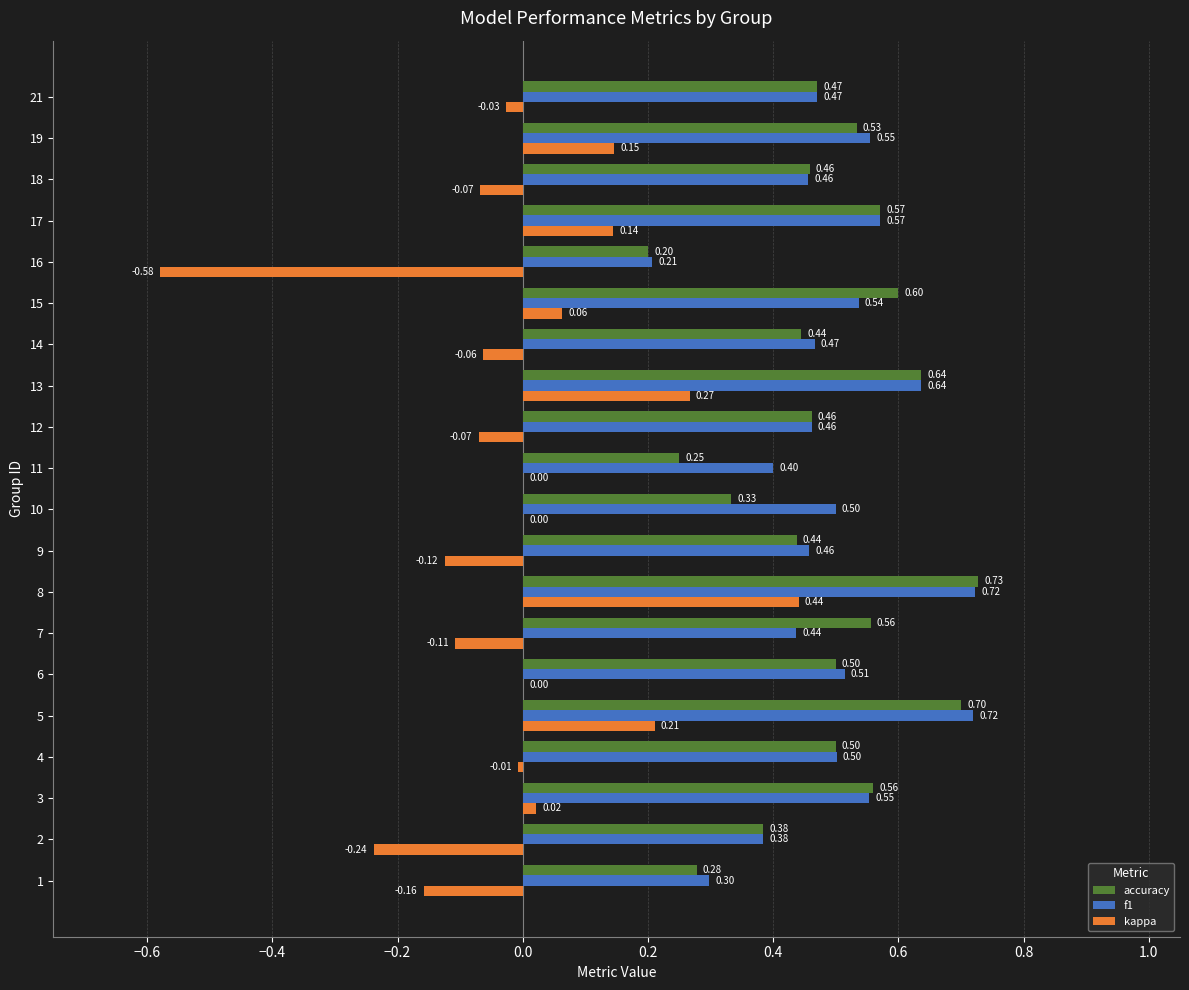

What is the total value across all series at 1?

0.4